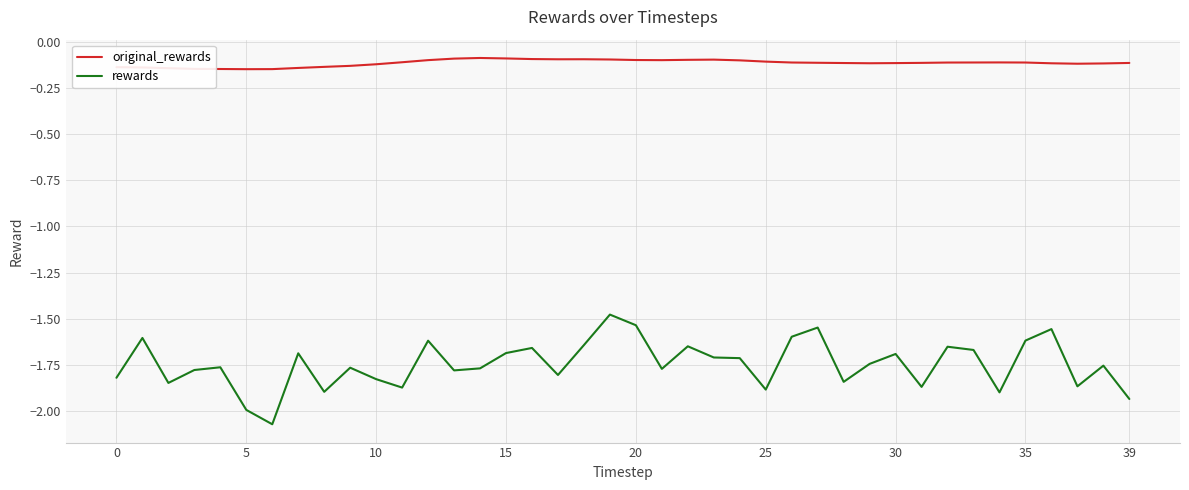

Which series has the widest spread of values?

rewards